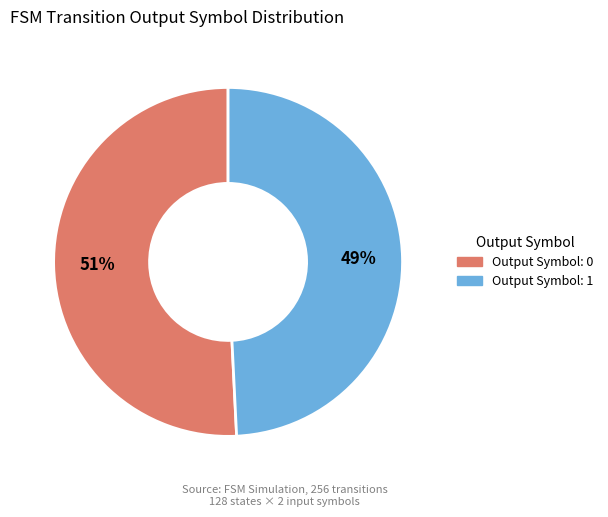

Is there any slice that represents more than half of the pie?

Yes